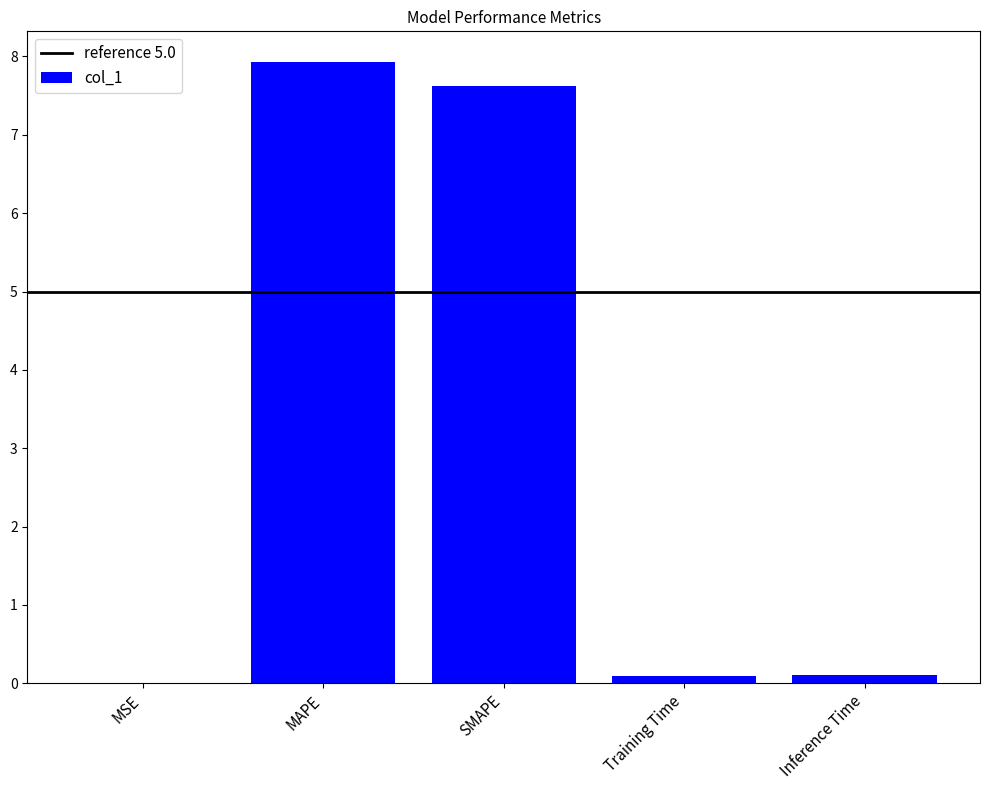

True or false: the data shows 12.4 at SMAPE.

False